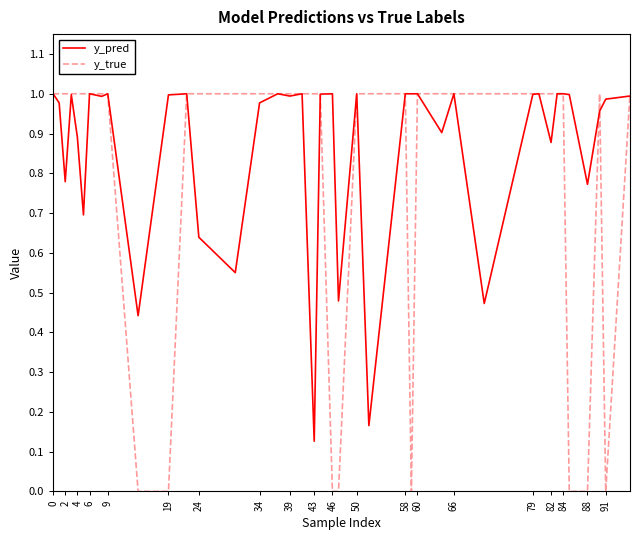

List the series in order of their overall mean, lowest first.

y_true, y_pred